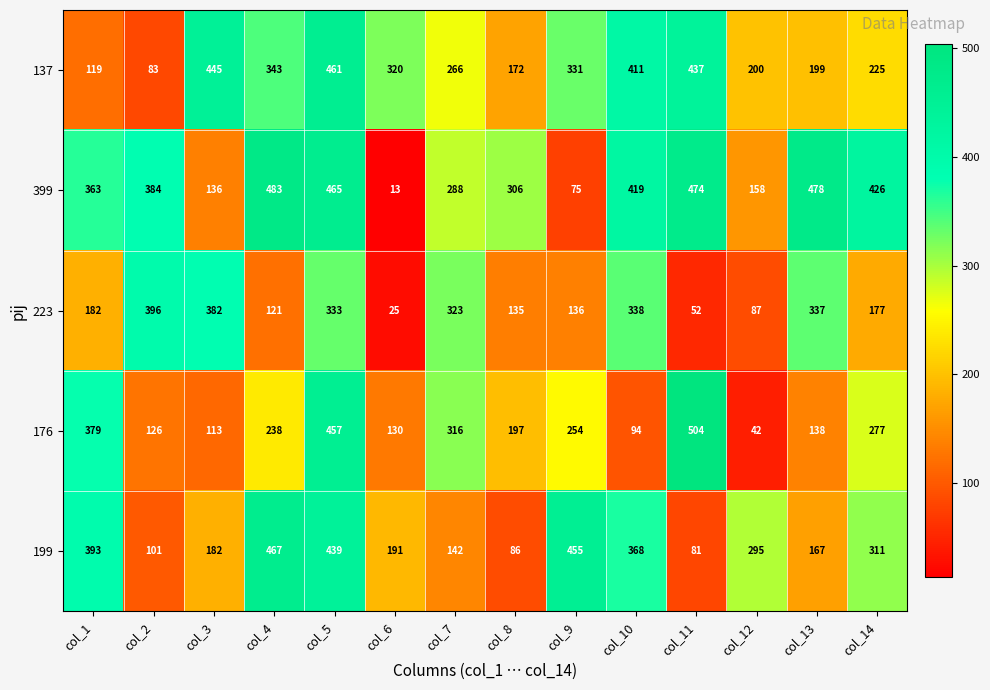

What is the spread (max minus min) of values at col_14?

249